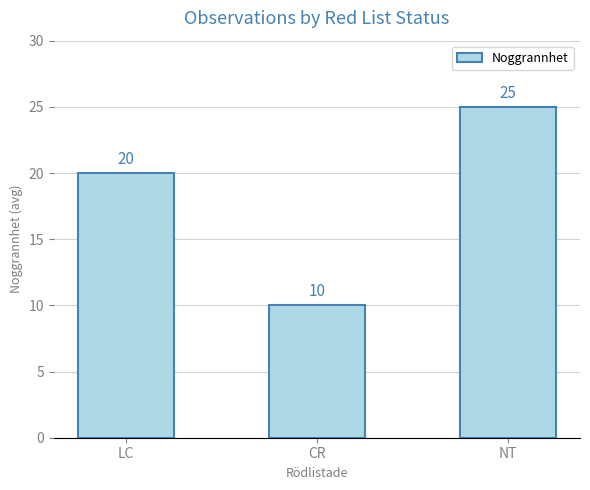

Read the value at LC, to the nearest 5.

20